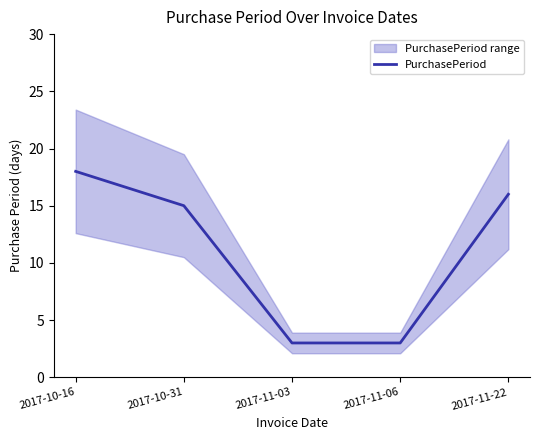

At which category does the chart reach its minimum across all series?

2017-11-03